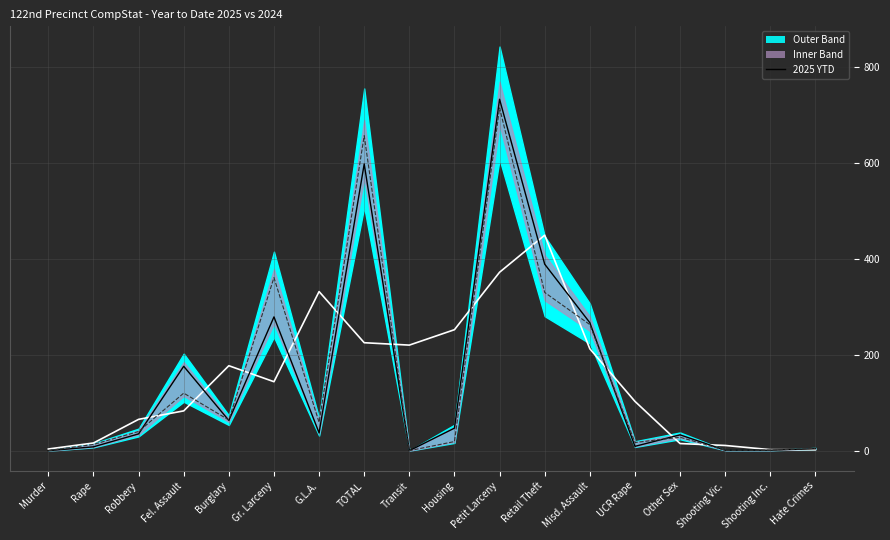

At which category does the chart reach its minimum across all series?

Murder